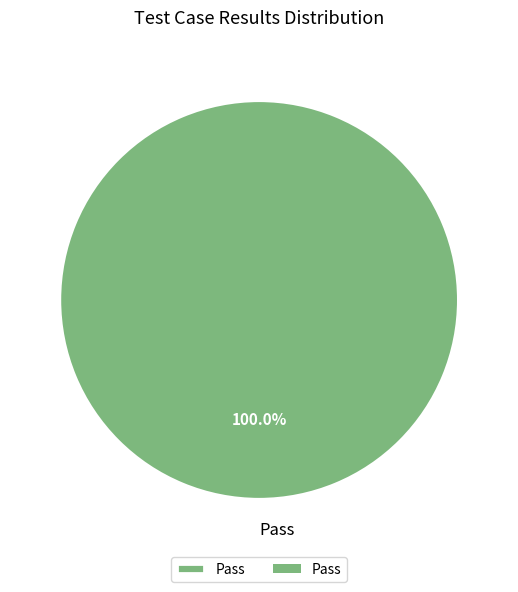

What percentage is the Pass slice, to the nearest percent?

100%